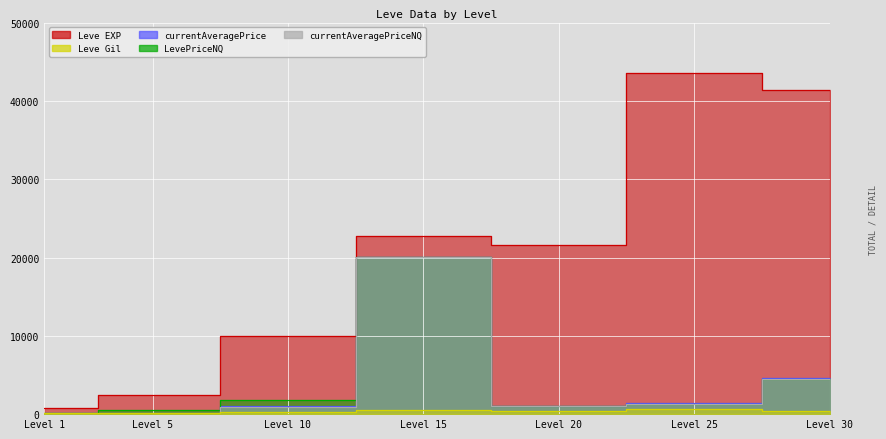

At which category is the sum across all series the highest?

Level 15